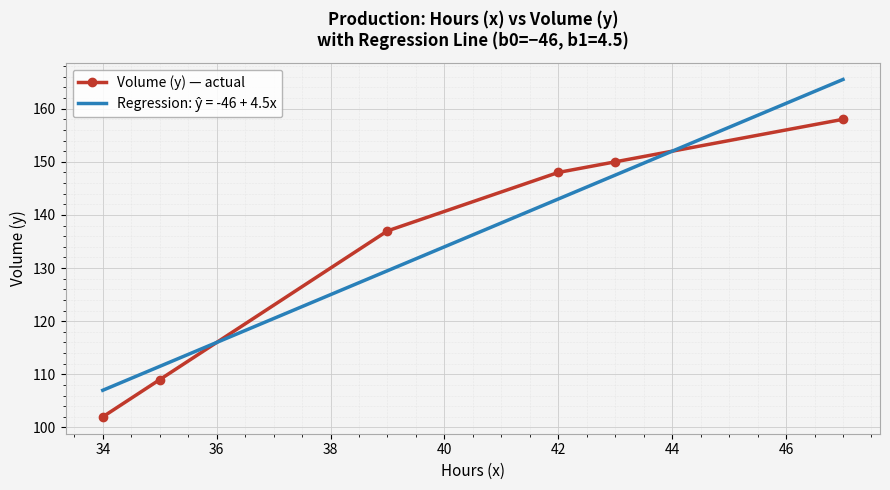

What is the value of the 5th point from the left?

150